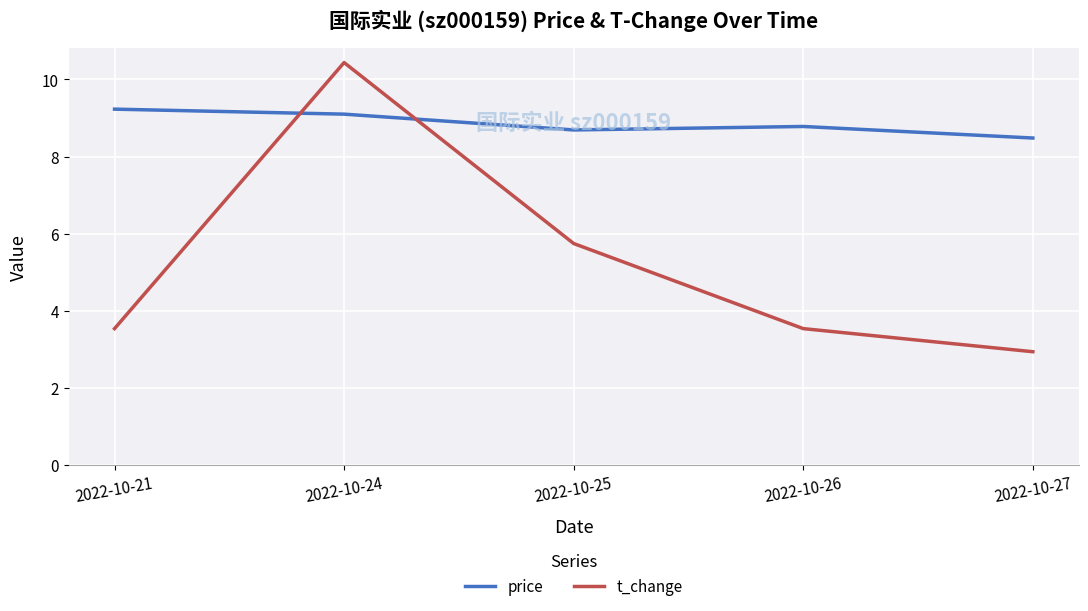

Which series has the largest total across all categories?

price